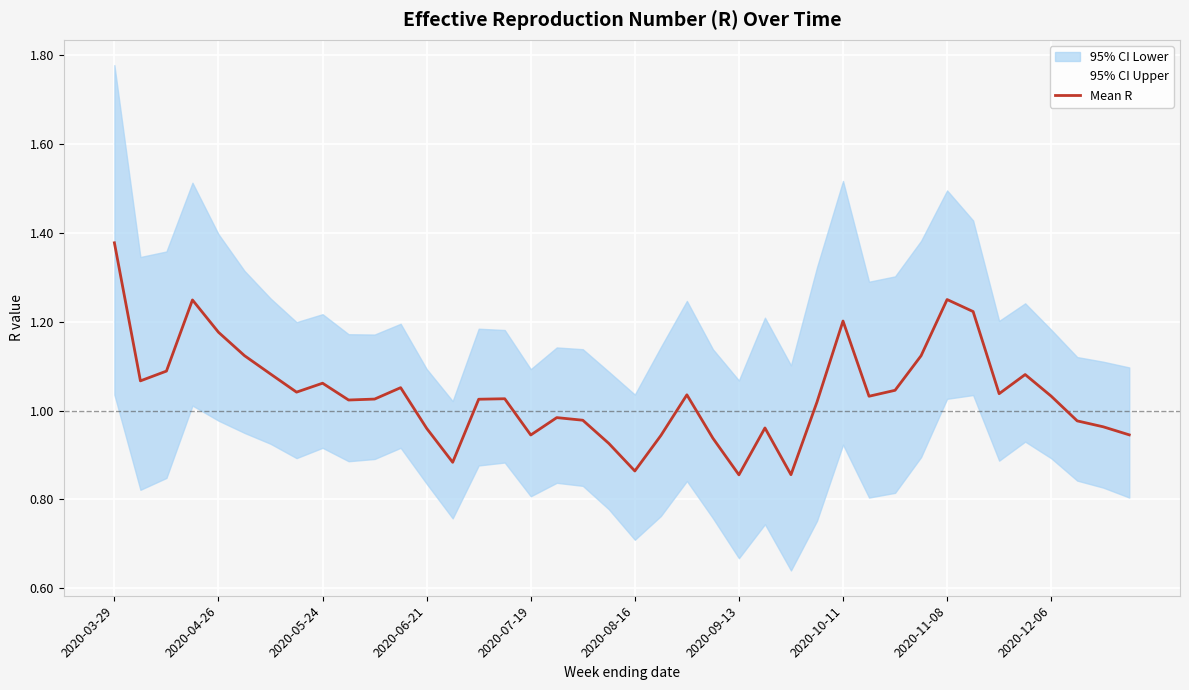

How many data points does each series have?

40